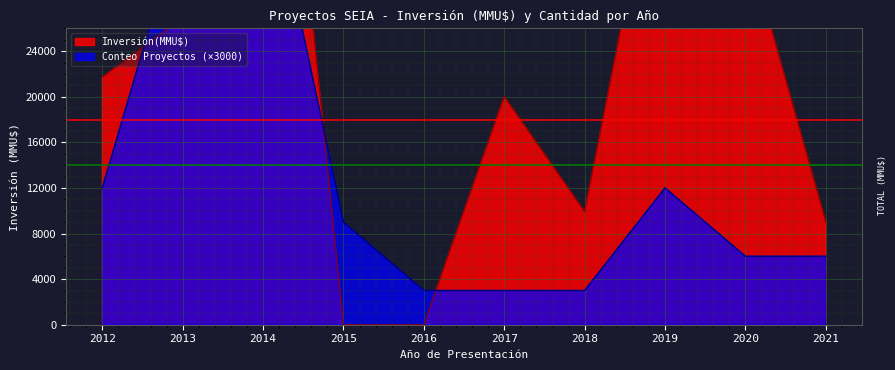

At how many categories does at least one series exceed 7538?

9